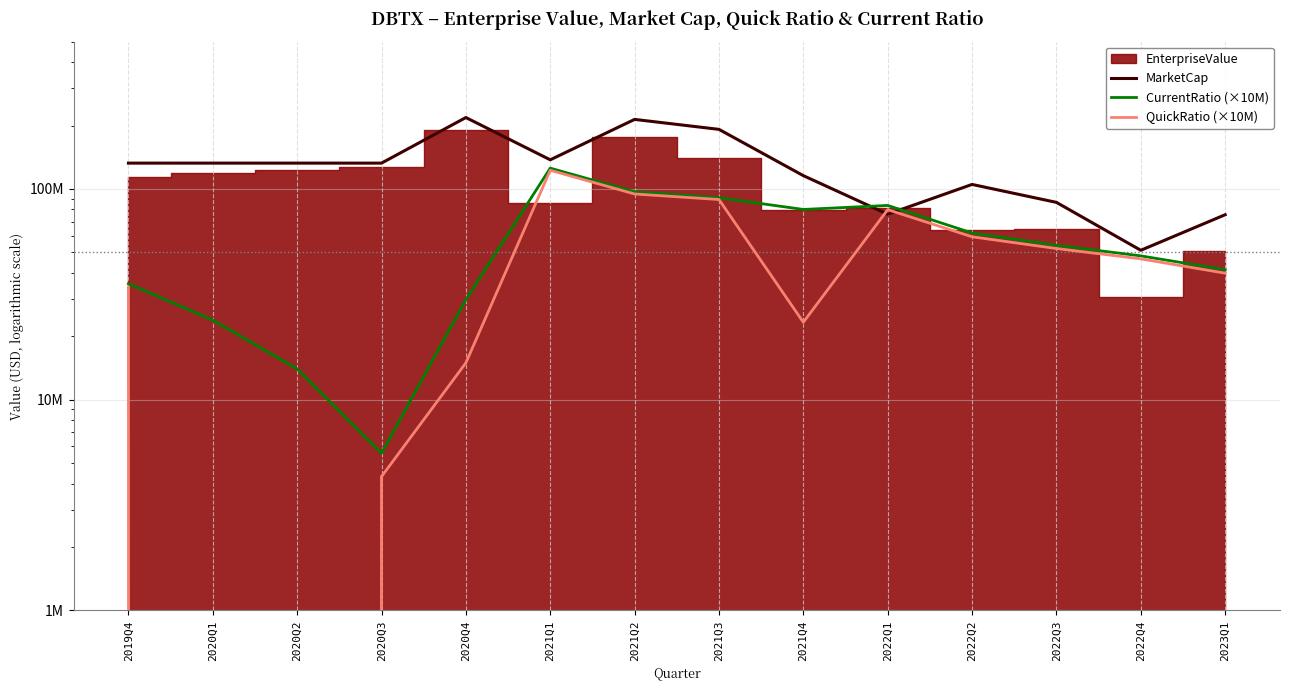

Where does the CurrentRatio (×10M) series first go above 54028000?

2021Q1